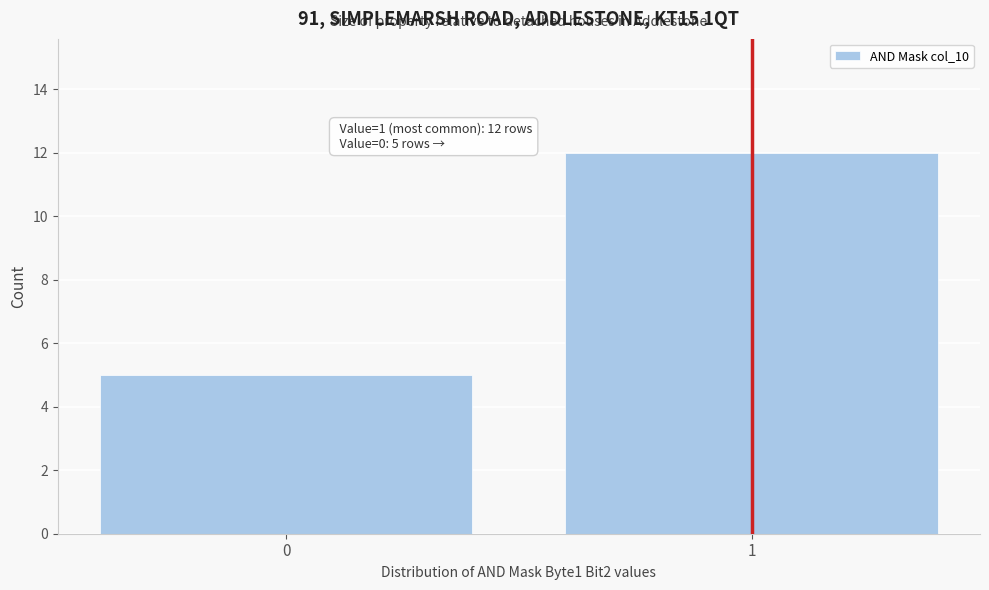

Reading right to left, list all the values displayed in this chart.

1=12	0=5